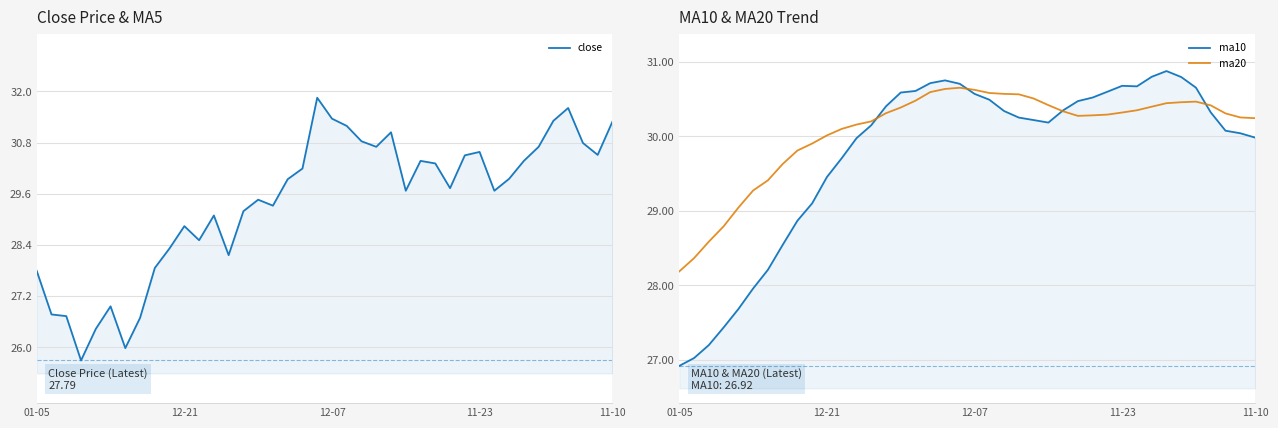

Which has a higher value, 18 or 25?

18